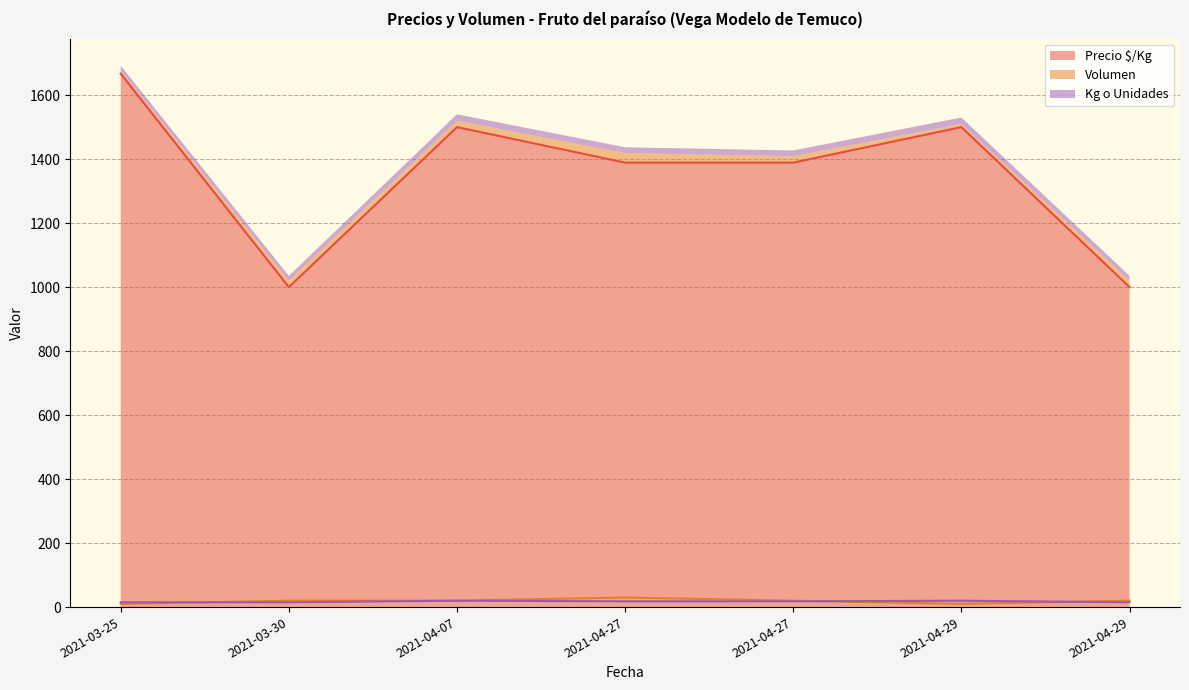

What is the difference between the maximum and minimum values in the Volumen series?

20